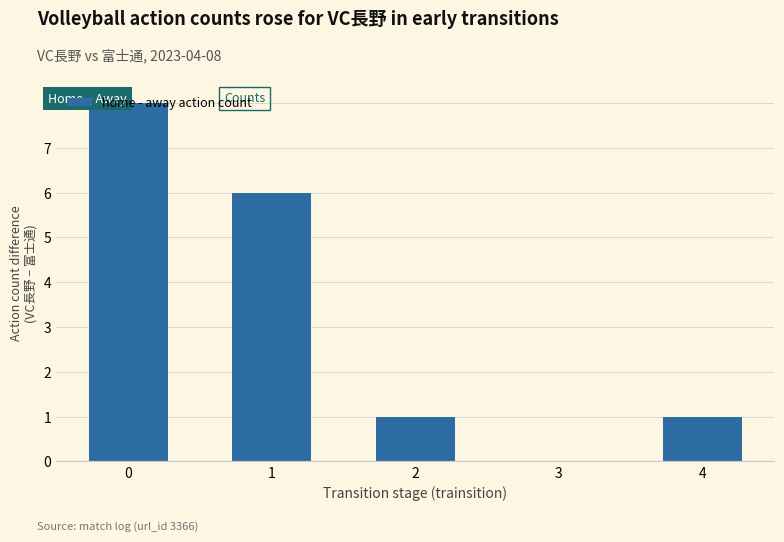

What is the maximum value shown in the chart?

8